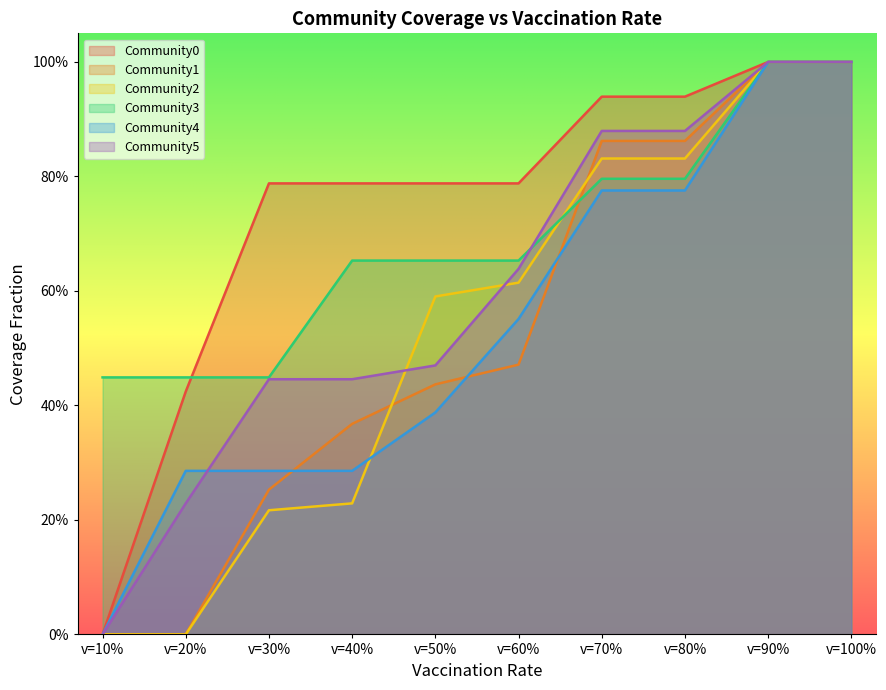

What are all the series names shown in the legend?

Community0, Community1, Community2, Community3, Community4, Community5